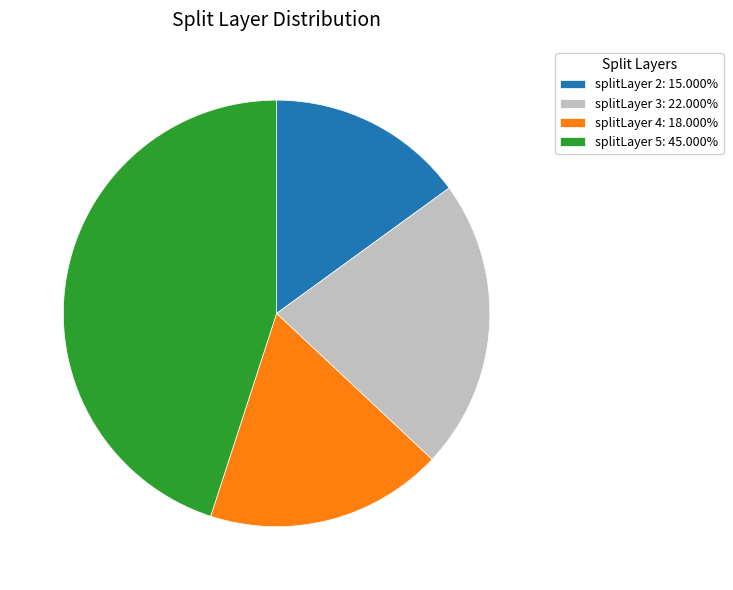

Approximately how many times larger is the value at splitLayer 3: 22.000% compared to splitLayer 5: 45.000%?

0.5